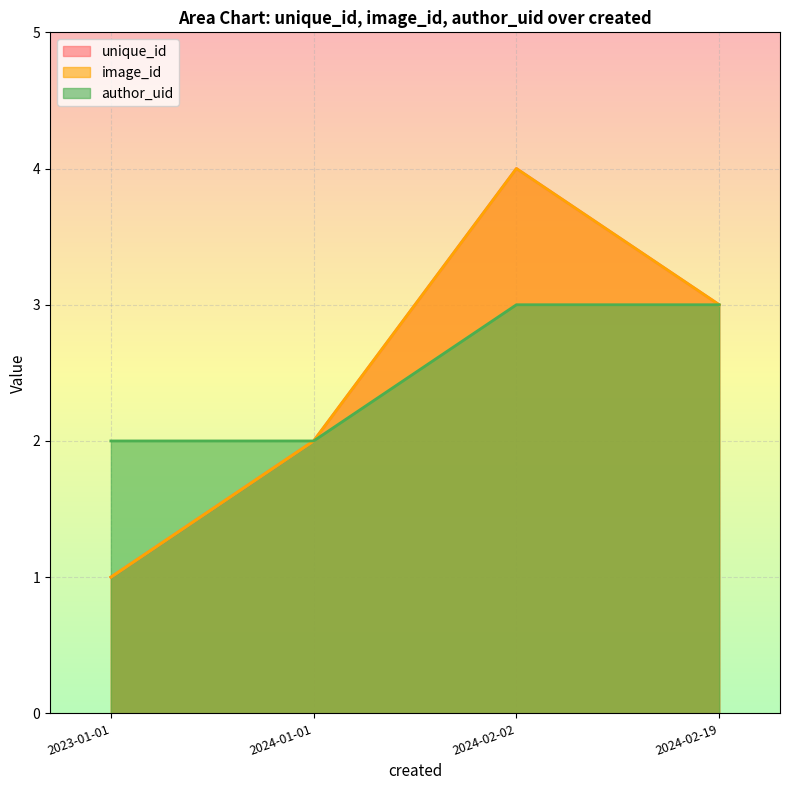

Which has a higher value, 2023-01-01 or 2024-01-01?

2024-01-01